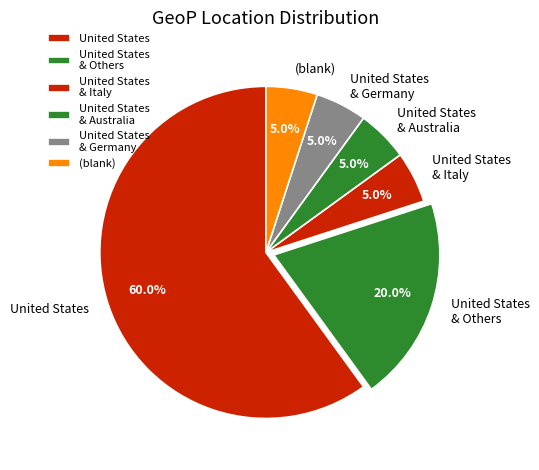

What is the largest slice in the pie chart?

United States